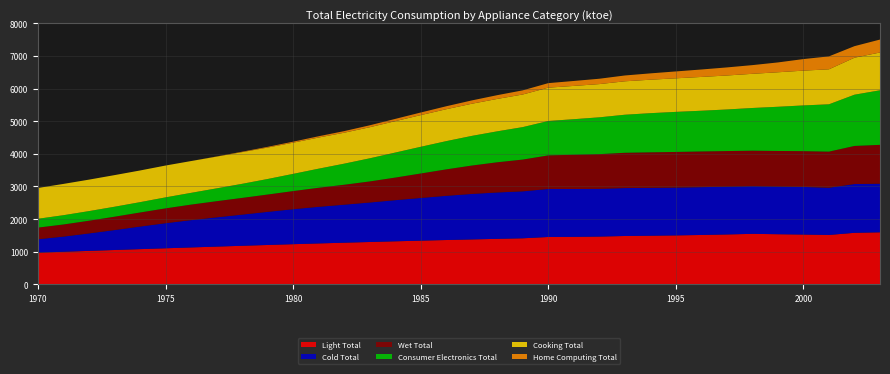

Reading right to left, what are all the values shown in this chart?

Light Total: 2003=1595.6	2002=1579.8	2001=1514.5	2000=1526.8	1999=1536.9	1998=1548.5	1997=1529.4	1996=1514.0	1995=1500.6	1994=1490.7	1993=1482.5	1992=1464.6	1991=1456.0	1990=1452.2	1989=1411.8	1988=1394.8	1987=1377.1	1986=1359.0	1985=1339.8	1984=1319.6	1983=1298.6	1982=1276.8	1981=1254.5	1980=1231.4	1979=1207.0	1978=1182.3	1977=1157.2	1976=1131.7	1975=1105.8	1974=1079.6	1973=1053.0	1972=1026.2	1971=999.0	1970=971.4
Cold Total: 2003=1489.8	2002=1496.1	2001=1447.5	2000=1460.0	1999=1460.7	1998=1460.7	1997=1465.7	1996=1466.0	1995=1465.5	1994=1467.2	1993=1469.5	1992=1463.7	1991=1466.9	1990=1472.5	1989=1440.0	1988=1422.5	1987=1394.6	1986=1355.0	1985=1308.9	1984=1261.0	1983=1210.6	1982=1165.5	1981=1122.6	1980=1072.2	1979=1015.3	1978=955.5	1977=896.9	1976=837.0	1975=769.2	1974=691.9	1973=611.2	1972=534.9	1971=464.8	1970=411.2
Wet Total: 2003=1192.0	2002=1168.1	2001=1107.2	2000=1097.2	1999=1092.0	1998=1089.2	1997=1091.5	1996=1094.7	1995=1093.6	1994=1090.3	1993=1082.0	1992=1064.0	1991=1050.1	1990=1029.9	1989=974.5	1988=925.7	1987=870.7	1986=811.2	1985=750.2	1984=693.0	1983=646.1	1982=611.6	1981=584.4	1980=556.3	1979=531.4	1978=512.8	1977=495.4	1976=476.5	1975=454.8	1974=431.7	1973=409.4	1972=389.3	1971=372.1	1970=357.0
Consumer Electronics Total: 2003=1672.6	2002=1571.2	2001=1451.5	2000=1402.3	1999=1355.3	1998=1309.1	1997=1275.2	1996=1248.5	1995=1228.5	1994=1200.2	1993=1166.7	1992=1128.8	1991=1090.9	1990=1054.4	1989=995.2	1988=948.9	1987=909.1	1986=865.8	1985=818.7	1984=766.5	1983=708.7	1982=646.2	1981=585.2	1980=527.3	1979=476.1	1978=431.5	1977=393.1	1976=360.2	1975=336.9	1974=316.6	1973=305.8	1972=295.3	1971=284.2	1970=271.2
Cooking Total: 2003=1159.4	2002=1133.9	2001=1072.9	2000=1066.8	1999=1057.8	1998=1048.0	1997=1042.2	1996=1036.2	1995=1029.5	1994=1026.3	1993=1025.4	1992=1019.2	1991=1020.5	1990=1022.2	1989=1000.1	1988=993.6	1987=985.9	1986=978.5	1985=971.2	1984=963.2	1983=953.3	1982=948.9	1981=954.8	1980=956.7	1979=964.4	1978=972.0	1977=973.7	1976=974.9	1975=976.2	1974=971.2	1973=969.5	1972=964.9	1971=959.4	1970=944.0
Home Computing Total: 2003=396.6	2002=354.6	2001=396.6	2000=354.6	1999=301.8	1998=266.6	1997=247.4	1996=228.3	1995=210.9	1994=194.2	1993=178.4	1992=164.2	1991=151.4	1990=138.6	1989=126.8	1988=115.1	1987=101.8	1986=90.7	1985=79.7	1984=69.0	1983=58.7	1982=48.9	1981=39.4	1980=30.3	1979=21.5	1978=12.8	1977=4.3	1976=0.0	1975=0.0	1974=0.0	1973=0.0	1972=0.0	1971=0.0	1970=0.0